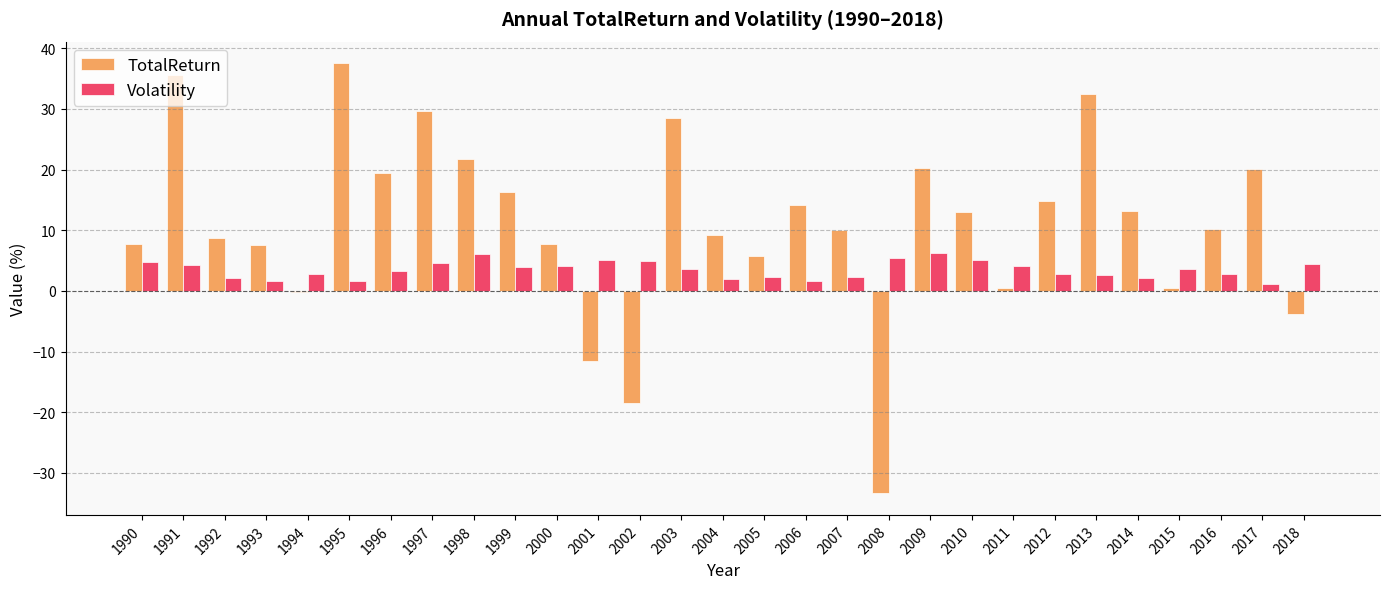

Where does the TotalReturn series first go above 10?

1991